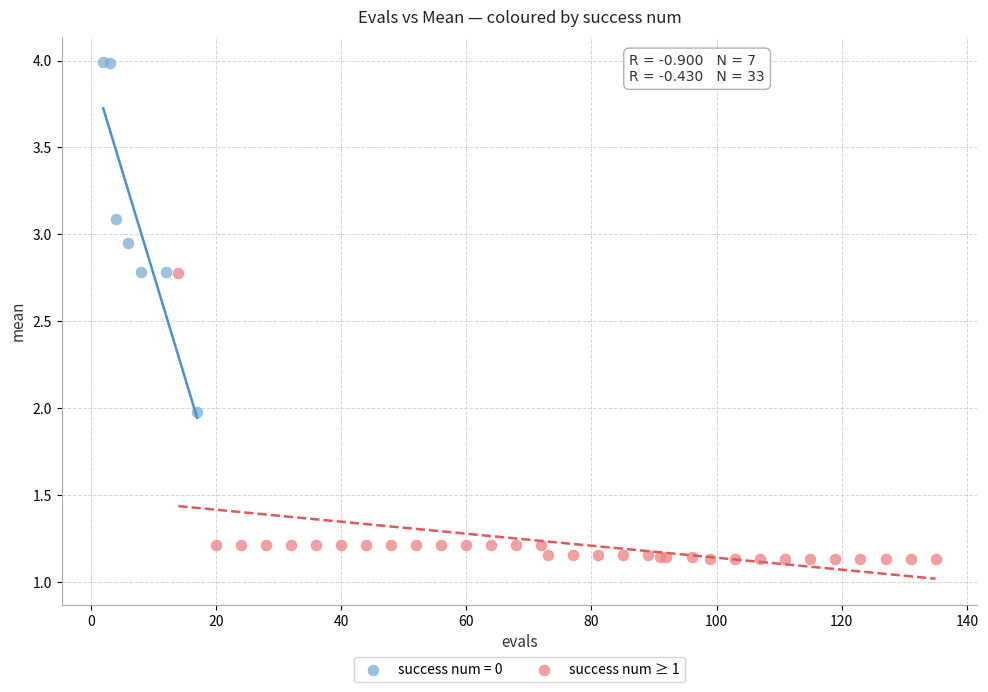

Which series reaches the minimum Y coordinate?

success num ≥ 1